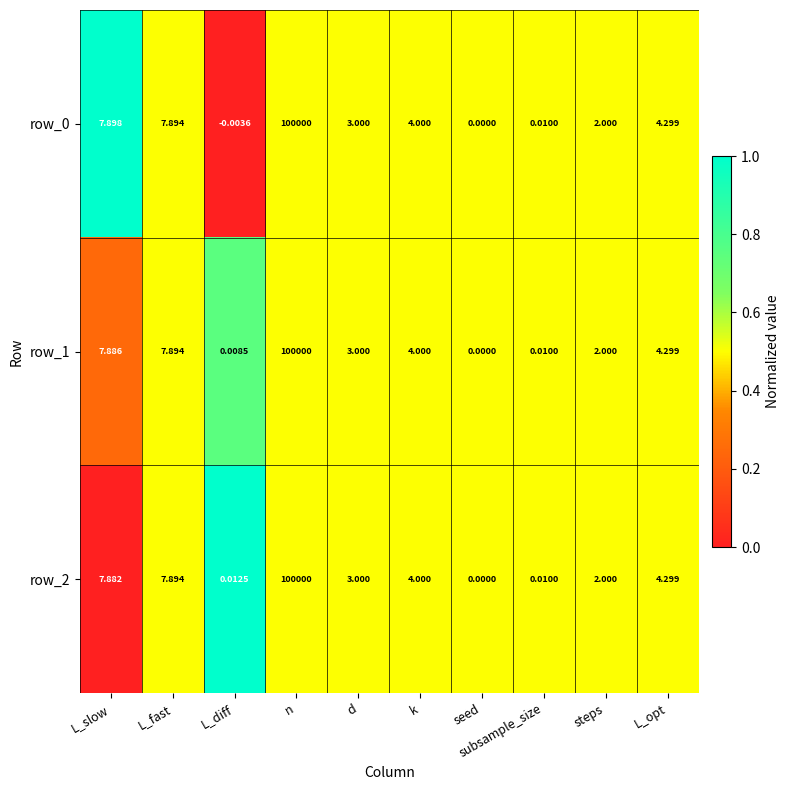

List the labels in order of row_0 value, largest first.

n, L_slow, L_fast, L_opt, k, d, steps, subsample_size, seed, L_diff